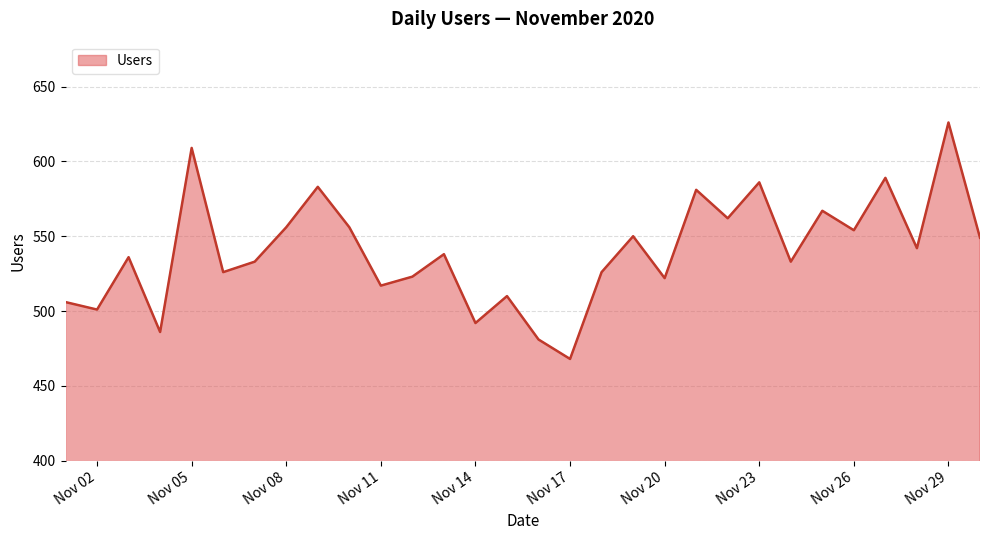

How many lines are shown in the chart?

1